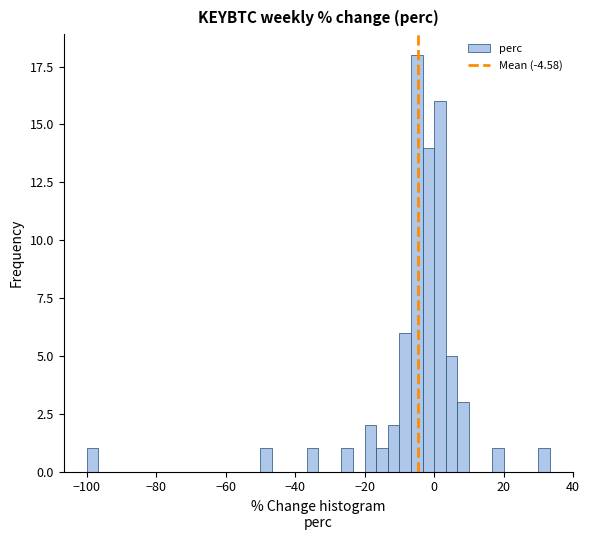

Read against the x-axis, roughly where is the centre of the tallest bar?

-4